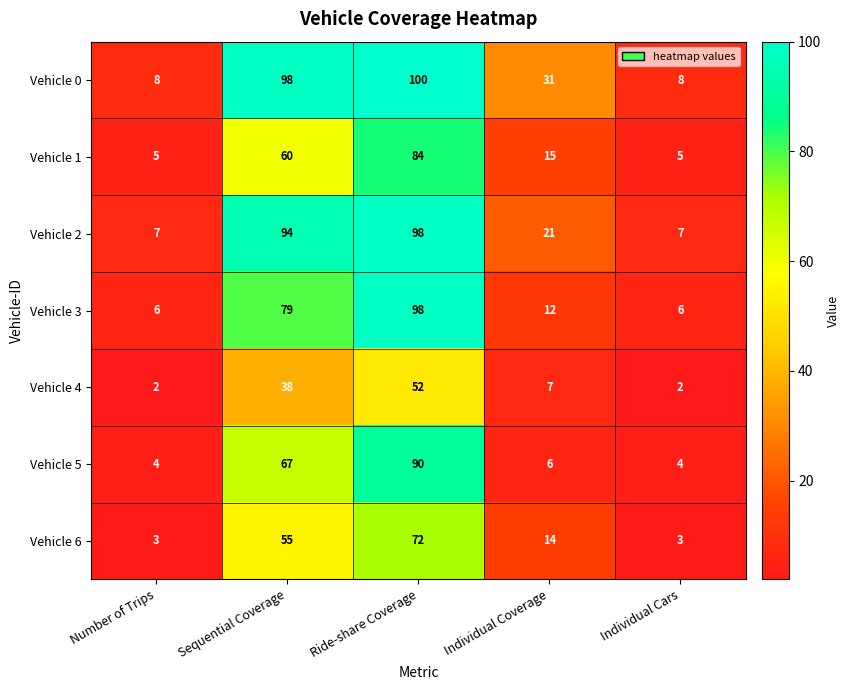

What is the difference between the Vehicle 0 values at Sequential Coverage and Number of Trips?

90